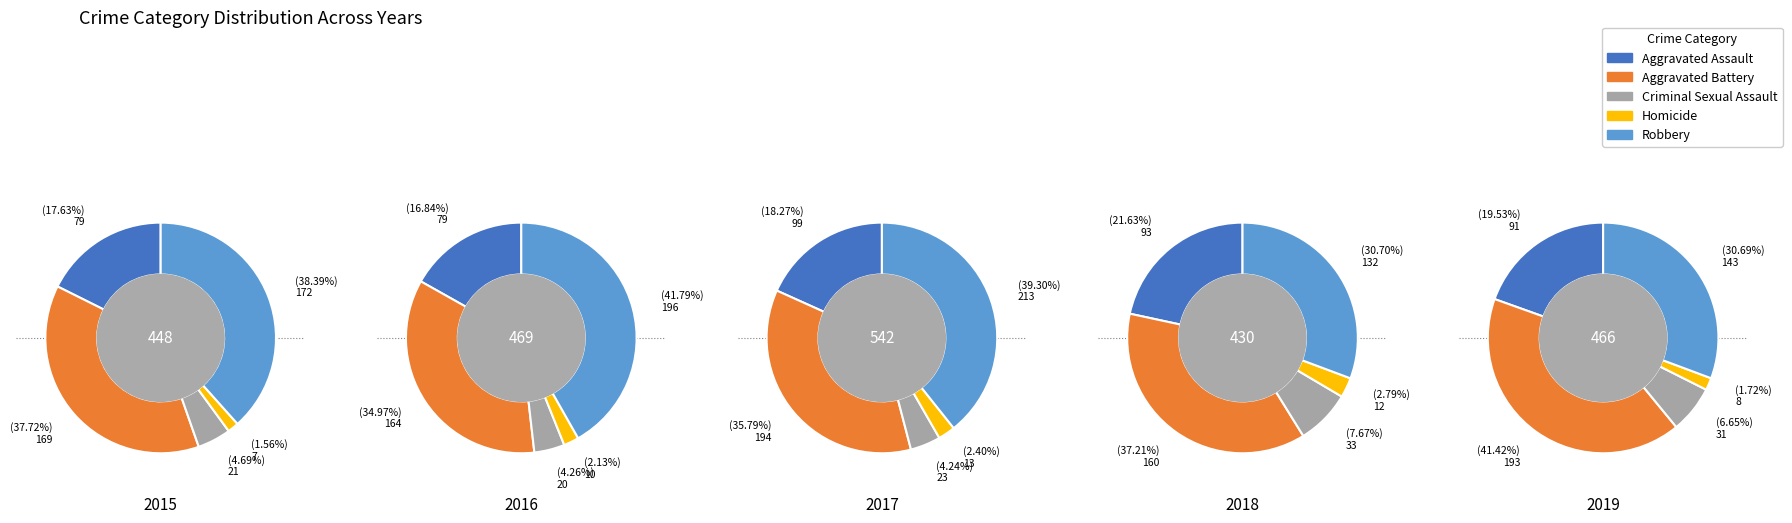

To the nearest percent, what is the average slice percentage?

20%